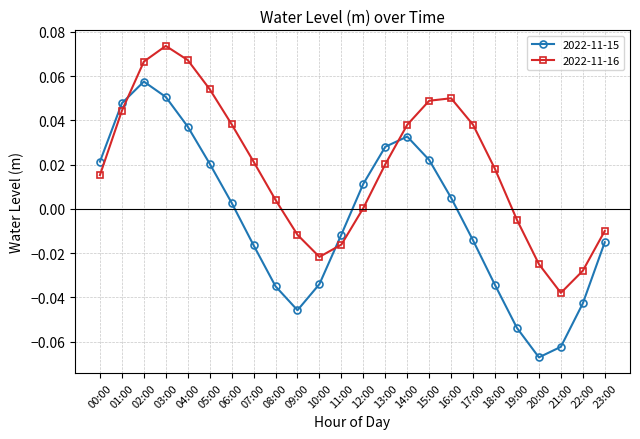

How many lines are shown in the chart?

2